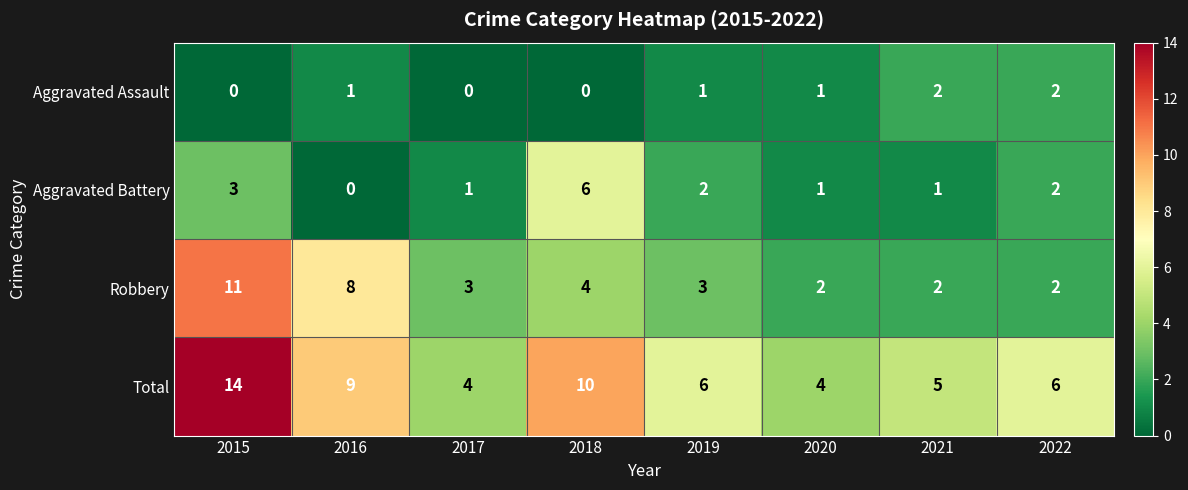

Count the number of data series in this chart.

4